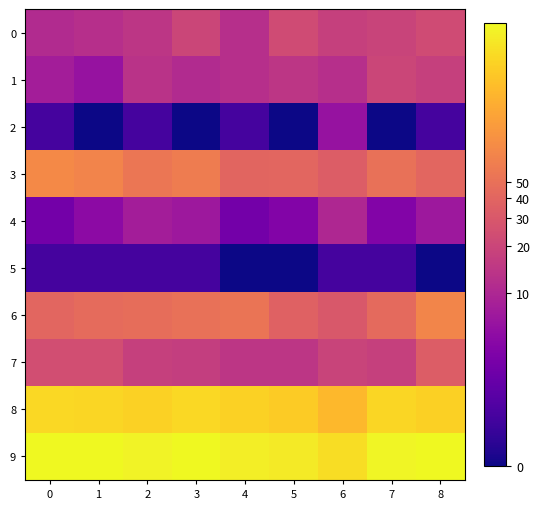

Reading right to left, list all the values displayed in this chart.

0: 8=3.2	7=3.0	6=2.9	5=3.2	4=2.6	3=3.0	2=2.7	1=2.6	0=2.5
1: 8=2.9	7=3.0	6=2.6	5=2.7	4=2.6	3=2.5	2=2.6	1=1.9	0=2.2
2: 8=0.7	7=0.0	6=1.9	5=0.0	4=0.7	3=0.0	2=0.7	1=0.0	0=0.7
3: 8=3.7	7=3.9	6=3.5	5=3.7	4=3.7	3=4.1	2=4.0	1=4.3	0=4.4
4: 8=2.1	7=1.6	6=2.4	5=1.6	4=1.4	3=2.1	2=2.2	1=1.8	0=1.4
5: 8=0.0	7=0.7	6=0.7	5=0.0	4=0.0	3=0.7	2=0.7	1=0.7	0=0.7
6: 8=4.3	7=3.8	6=3.4	5=3.6	4=4.0	3=3.9	2=3.9	1=3.8	0=3.7
7: 8=3.5	7=2.9	6=3.0	5=2.7	4=2.7	3=2.9	2=2.9	1=3.2	0=3.2
8: 8=5.5	7=5.6	6=5.2	5=5.5	4=5.6	3=5.7	2=5.6	1=5.6	0=5.7
9: 8=6.1	7=6.1	6=5.7	5=5.9	4=6.0	3=6.1	2=6.0	1=6.1	0=6.1